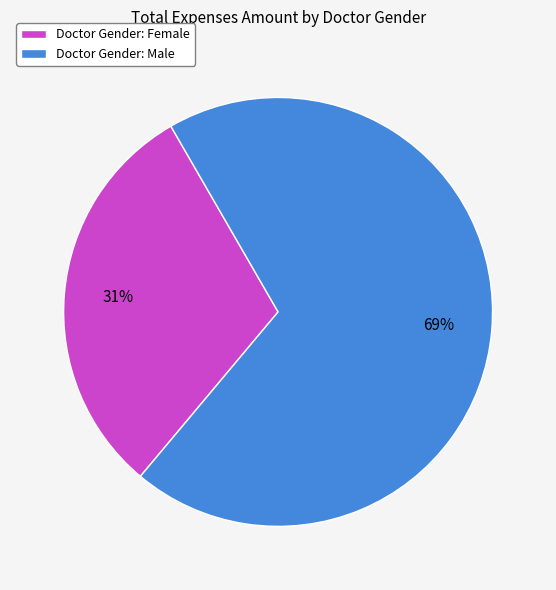

To the nearest percent, what is the average slice percentage?

50%